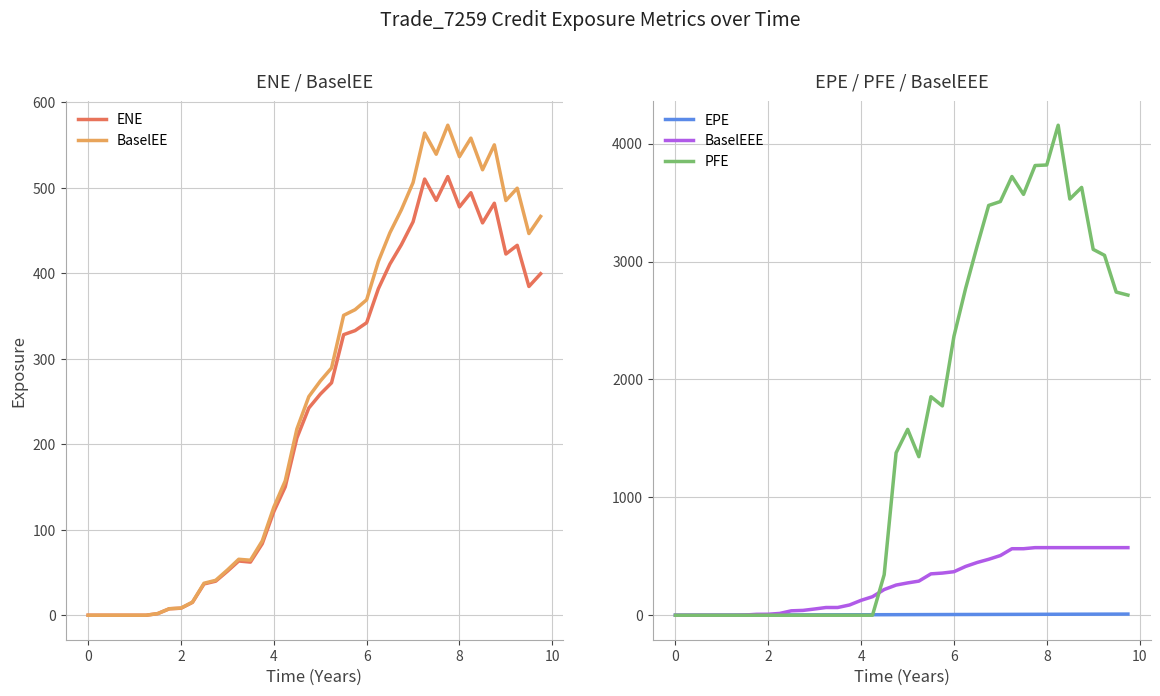

Reading right to left, extract all data points from this chart.

ENE: 399.4	384.5	432.7	422.5	481.9	459.0	494.3	477.7	513.1	485.3	510.2	460.2	433.4	410.8	381.9	342.2	332.9	328.2	271.9	258.7	242.4	207.3	150.1	121.2	83.7	62.1	63.4	51.5	39.8	36.6	15.0	8.2	7.5	1.9	0.0	0.0	0.0	0.0	0.0	0.0
BaselEE: 466.5	446.5	499.6	485.1	550.2	521.1	558.1	536.4	573.2	539.3	564.0	506.1	474.3	447.4	413.9	369.0	357.4	350.8	289.3	274.0	255.7	217.8	157.1	126.3	86.9	64.3	65.5	52.9	40.8	37.4	15.3	8.3	7.6	1.9	0.0	0.0	0.0	0.0	0.0	0.0
EPE: 9.7	9.5	9.2	9.0	8.8	8.5	8.2	8.0	7.7	7.5	7.2	7.0	6.7	6.5	6.3	6.0	5.8	5.5	5.2	5.0	4.8	4.5	4.2	4.0	3.8	3.5	3.2	3.0	2.7	2.5	2.2	2.0	1.7	1.5	1.2	1.0	0.7	0.5	0.3	0.0
BaselEEE: 573.2	573.2	573.2	573.2	573.2	573.2	573.2	573.2	573.2	564.0	564.0	506.1	474.3	447.4	413.9	369.0	357.4	350.8	289.3	274.0	255.7	217.8	157.1	126.3	86.9	65.5	65.5	52.9	40.8	37.4	15.3	8.3	7.6	1.9	0.0	0.0	0.0	0.0	0.0	0.0
PFE: 2715.0	2740.9	3052.4	3102.8	3628.5	3529.9	4155.9	3818.6	3814.0	3569.2	3720.9	3508.7	3475.5	3133.2	2772.8	2366.0	1775.3	1853.3	1344.5	1576.3	1377.4	343.5	0.0	0.0	0.0	0.0	0.0	0.0	0.0	0.0	0.0	0.0	0.0	0.0	0.0	0.0	0.0	0.0	0.0	0.0